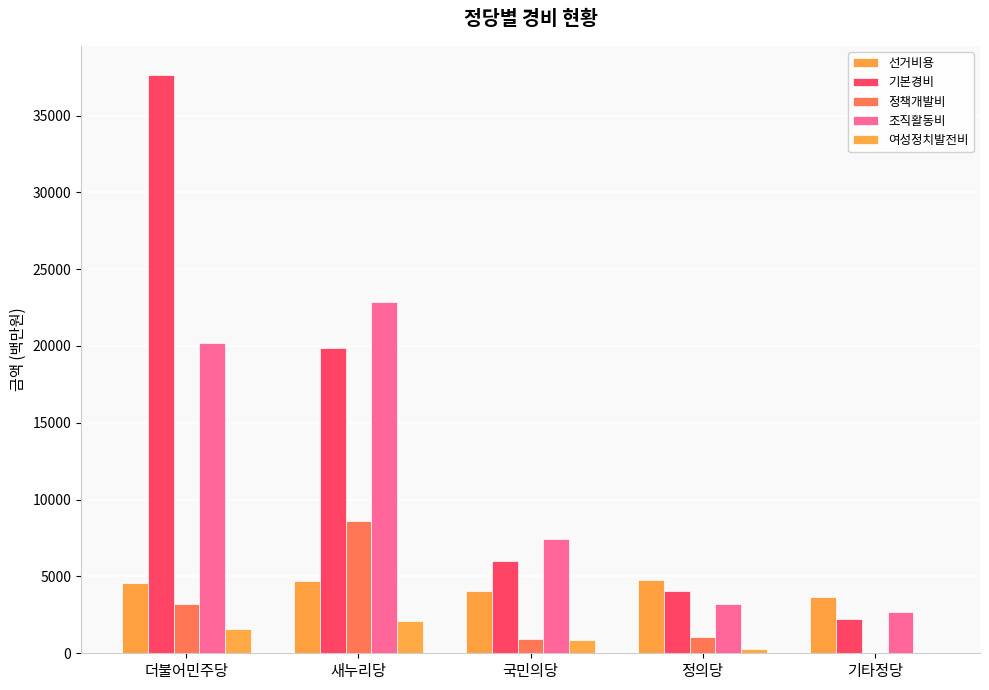

Is it true that 여성정치발전비 equals 2070 at 새누리당?

True